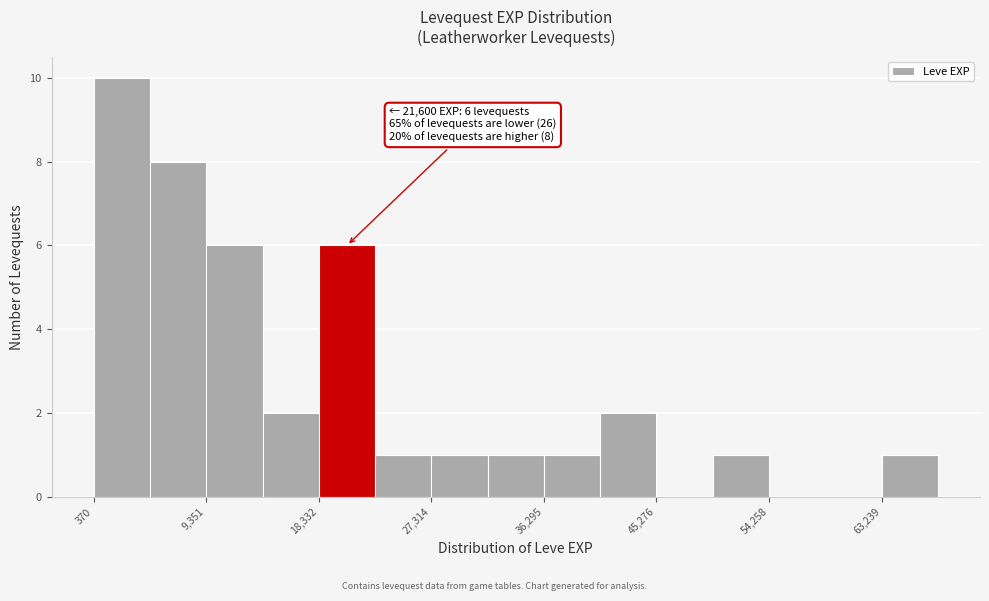

Which range on the x-axis has the tallest bar?

0 to 5000